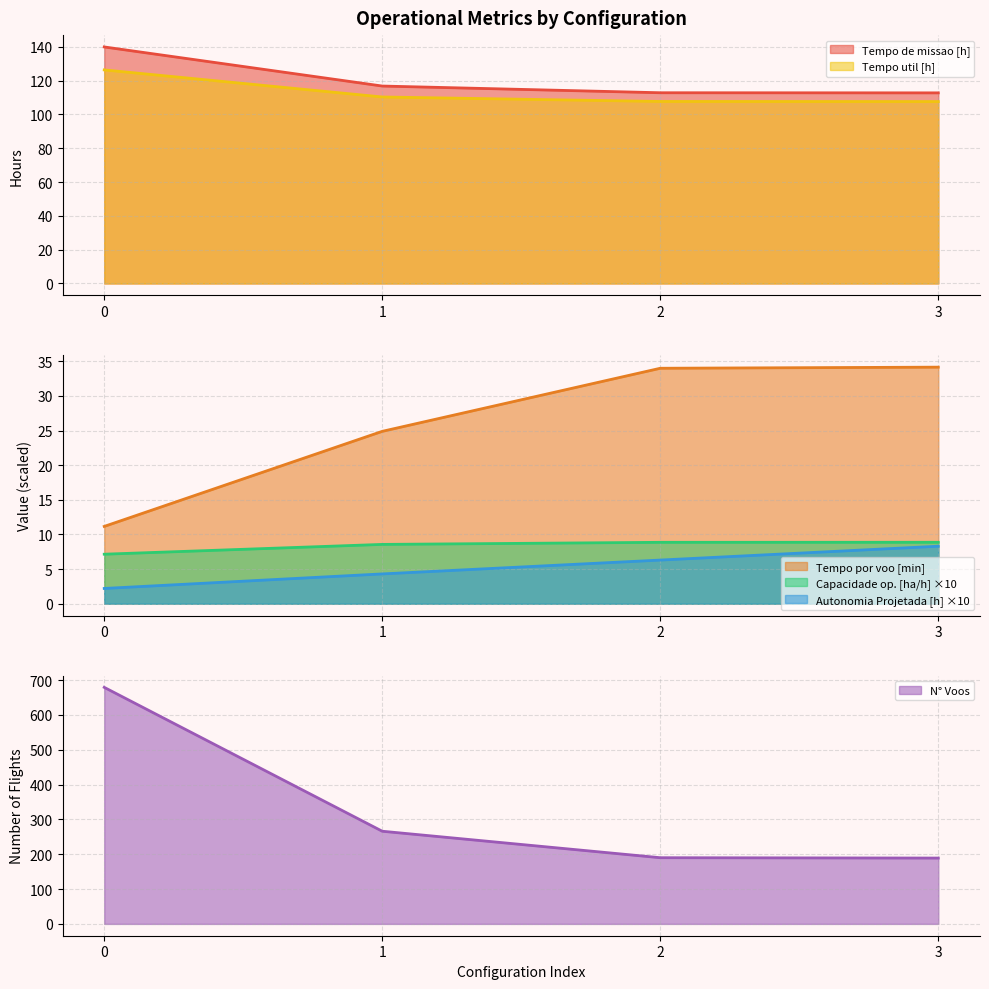

How many values in the Tempo de missao [h] series are below 116?

2